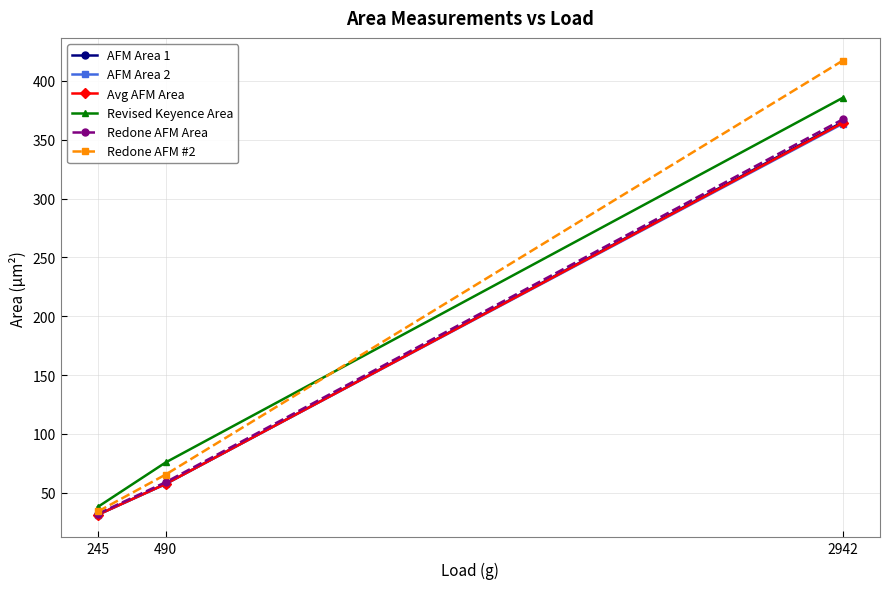

What is the difference between the second highest and minimum values in the AFM Area 1 series?

26.1